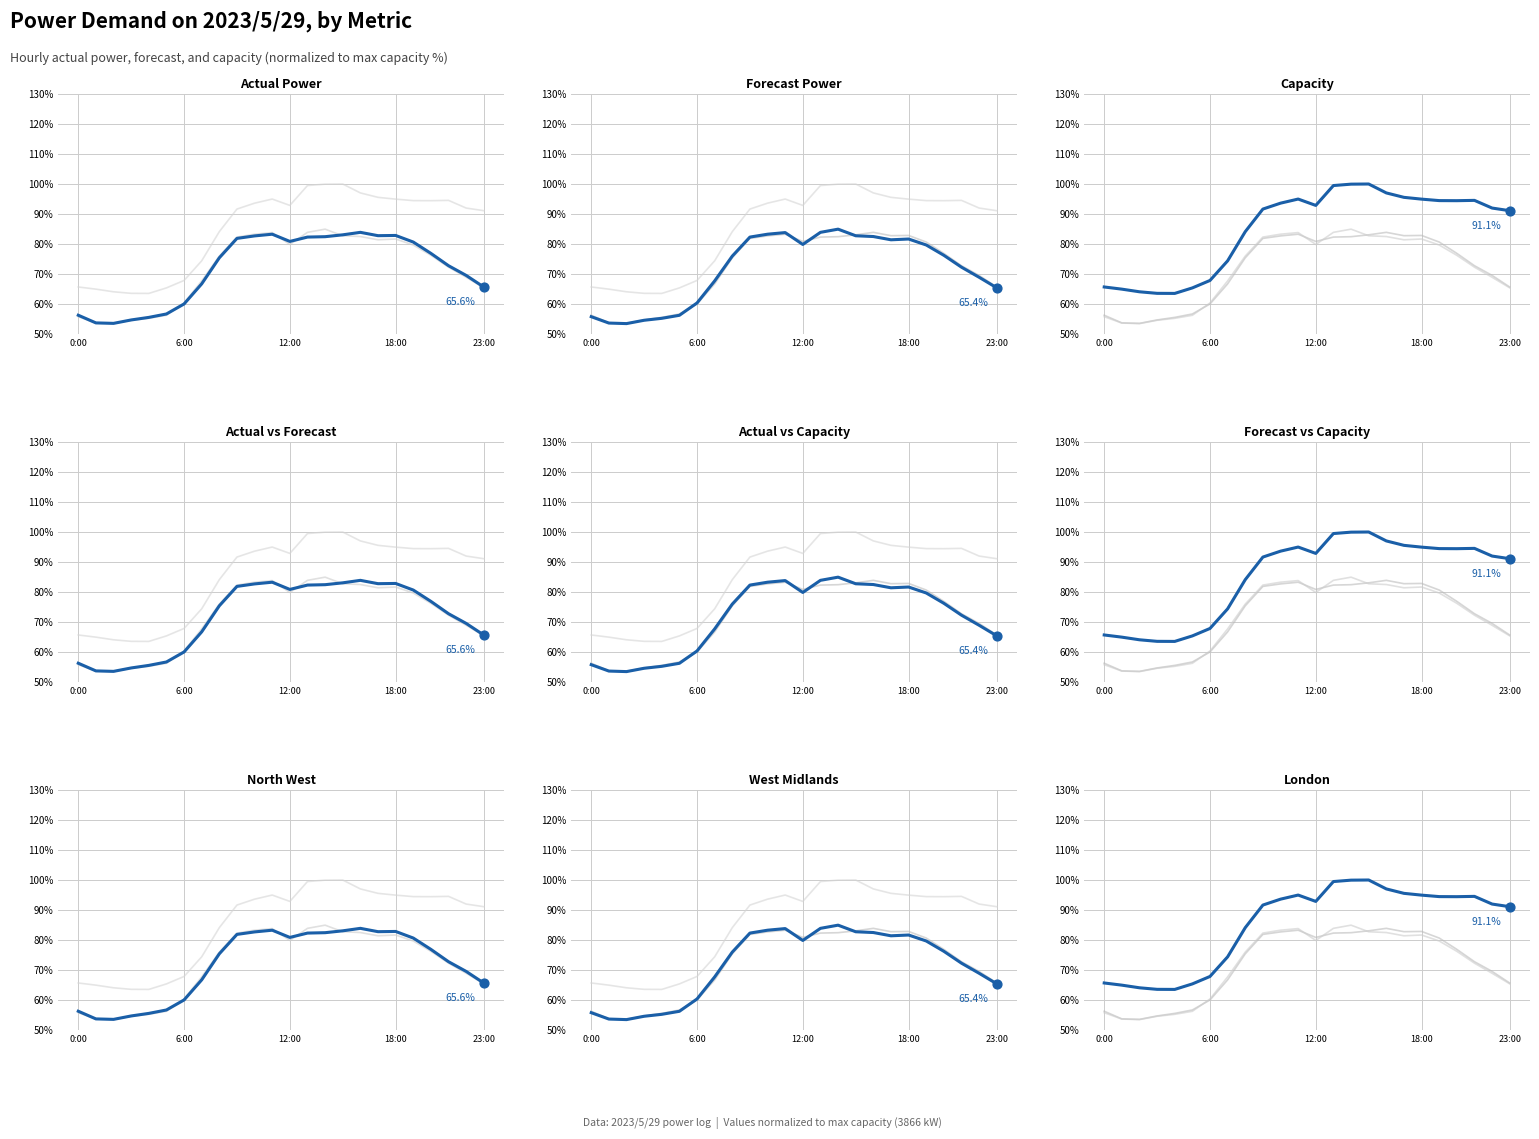

Which series has the widest spread of Y values?

Í(kW)